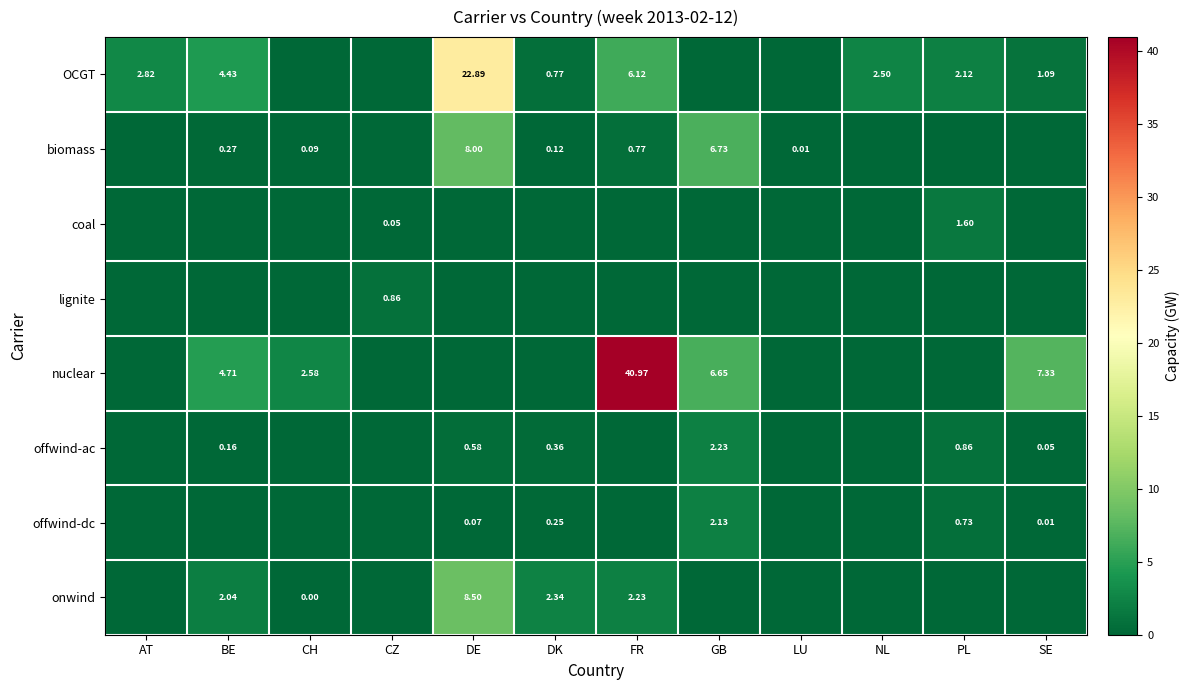

Is the value of OCGT at AT greater than the value of nuclear at GB?

No